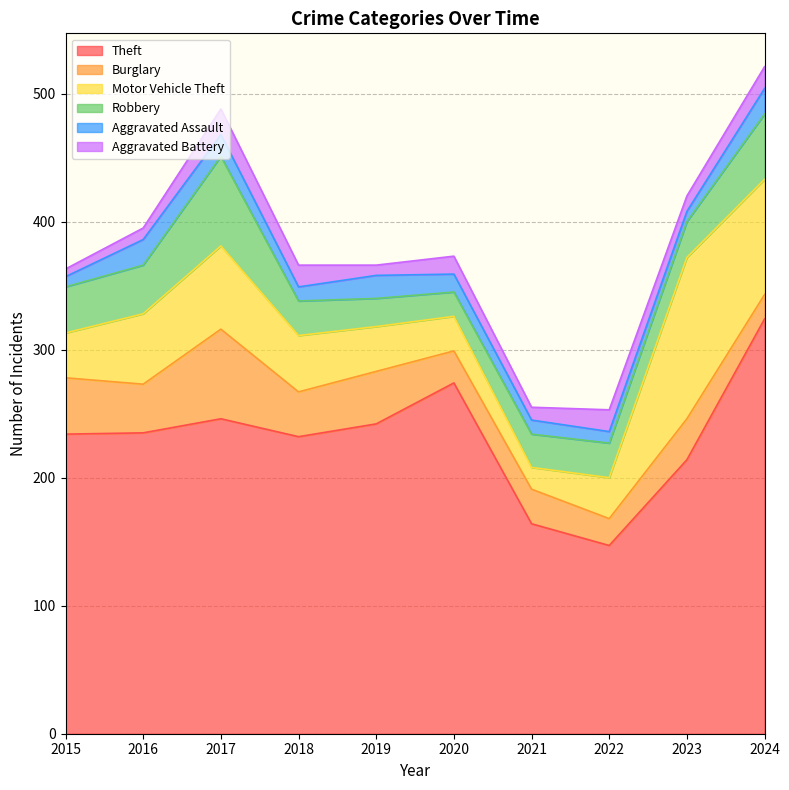

Reading right to left, transcribe all the data shown in this chart.

Theft: 2024=324	2023=214	2022=147	2021=164	2020=274	2019=242	2018=232	2017=246	2016=235	2015=234
Burglary: 2024=19	2023=32	2022=21	2021=27	2020=25	2019=41	2018=35	2017=70	2016=38	2015=44
Motor Vehicle Theft: 2024=90	2023=126	2022=32	2021=17	2020=27	2019=35	2018=44	2017=65	2016=55	2015=35
Robbery: 2024=51	2023=28	2022=27	2021=26	2020=19	2019=22	2018=27	2017=70	2016=38	2015=36
Aggravated Assault: 2024=20	2023=8	2022=9	2021=11	2020=14	2019=18	2018=11	2017=17	2016=20	2015=8
Aggravated Battery: 2024=17	2023=12	2022=17	2021=10	2020=14	2019=8	2018=17	2017=20	2016=9	2015=6